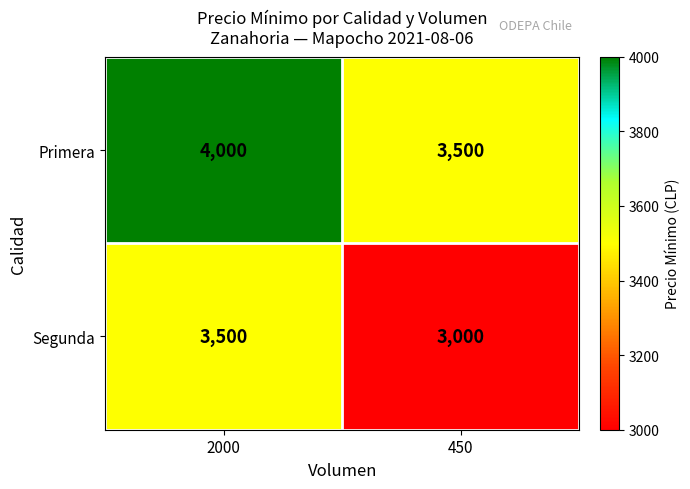

The Primera series shows 3500 at 450. True or false?

True